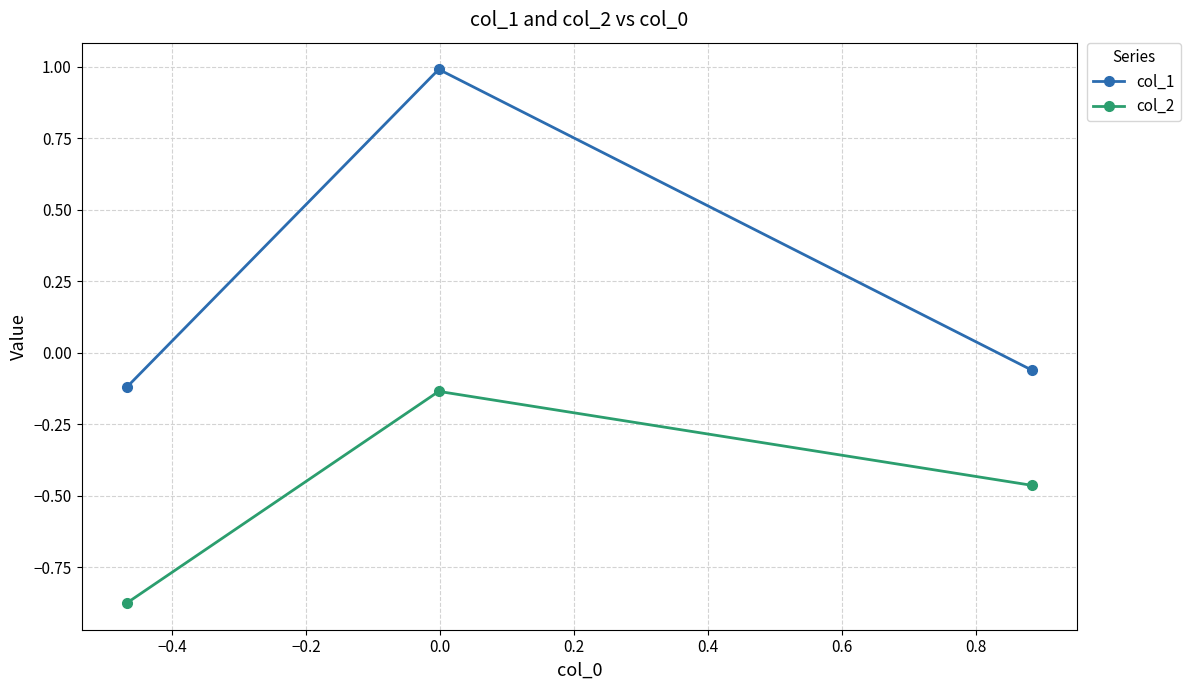

List the series in order of their overall mean, lowest first.

col_2, col_1